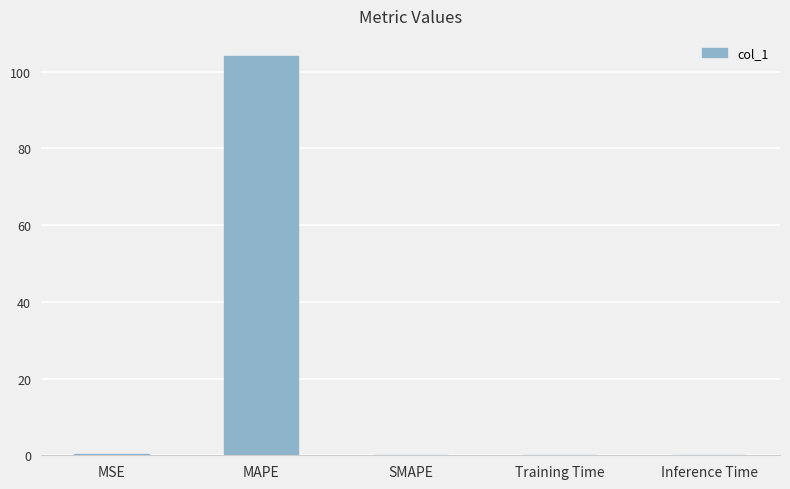

The chart shows a value of 0.0 at Inference Time. True or false?

True